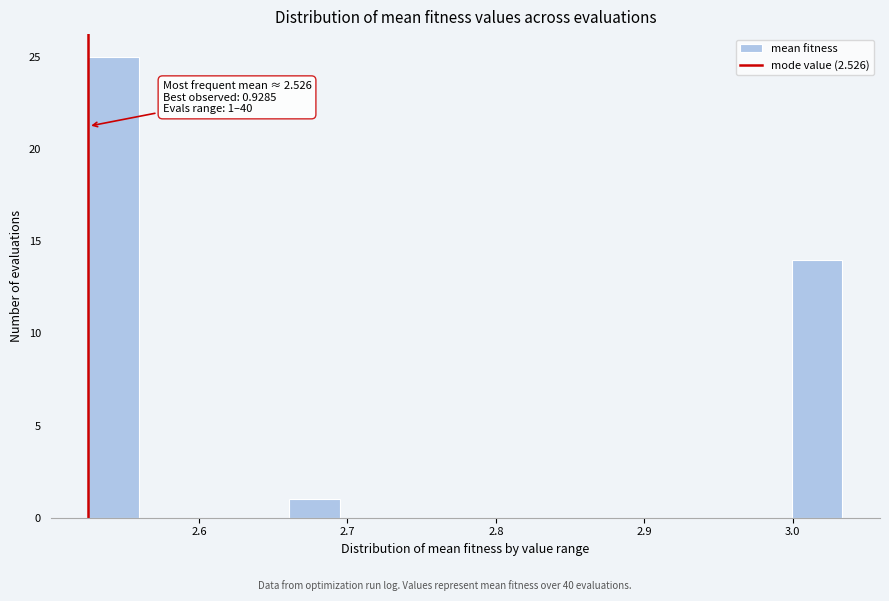

Around what value on the x-axis is the tallest bar? Give the approximate position of its centre, as read against the axis.

2.54